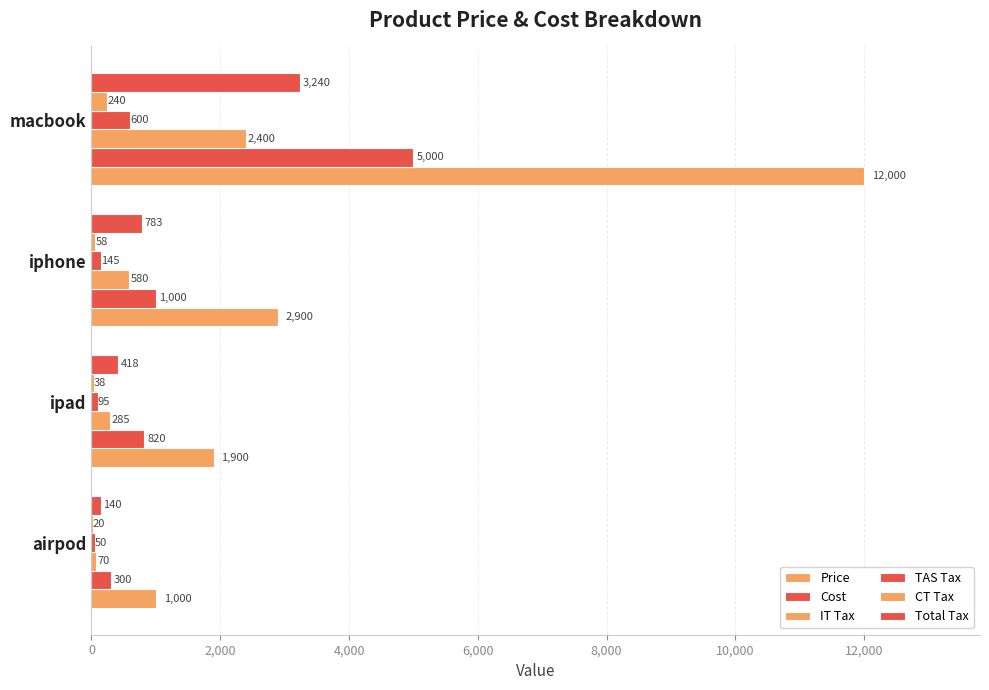

Count the number of categories in the chart.

4